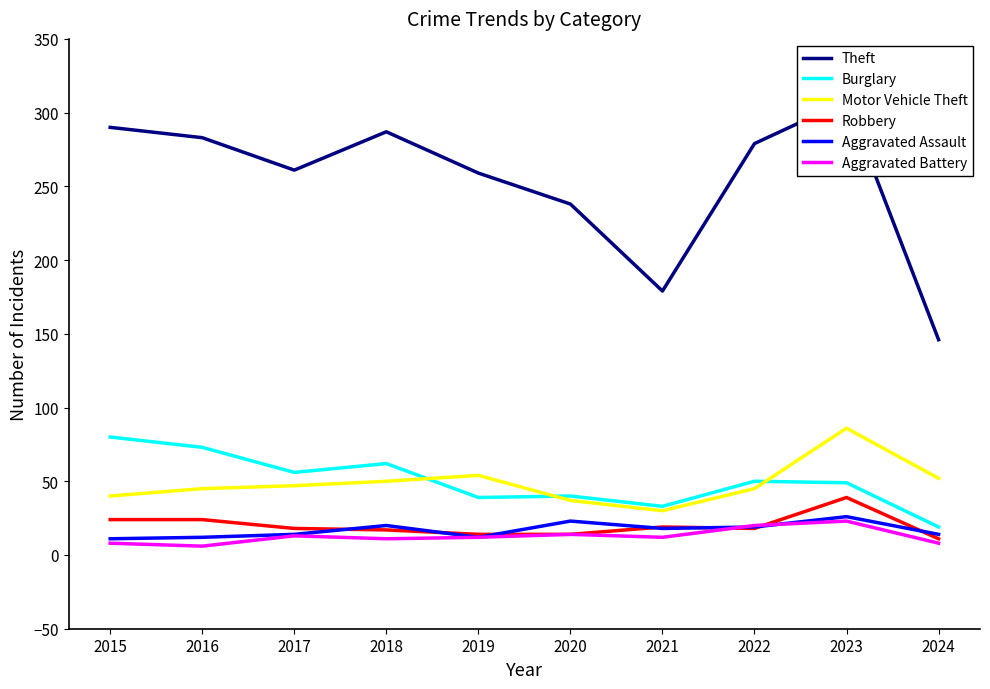

What are all the series names shown in the legend?

Theft, Burglary, Motor Vehicle Theft, Robbery, Aggravated Assault, Aggravated Battery